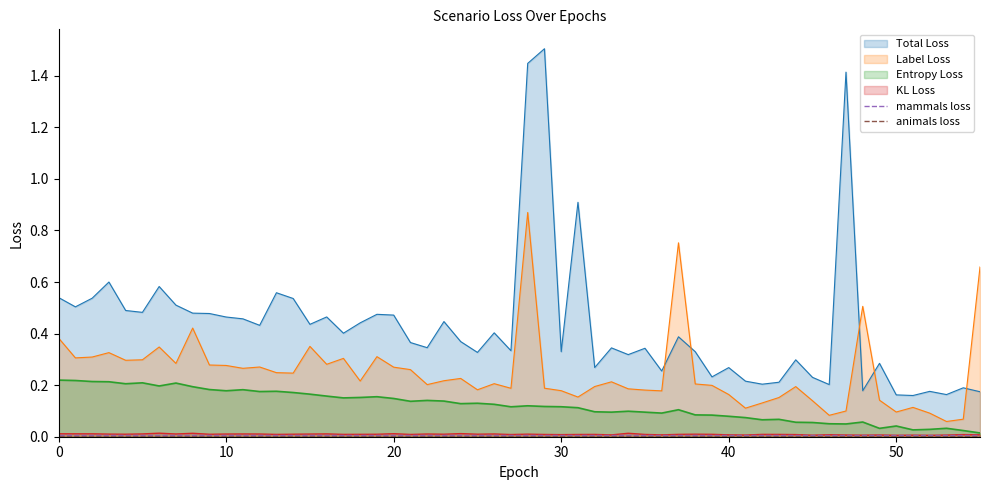

The value of mammals loss at 10 is 0.0. True or false?

True